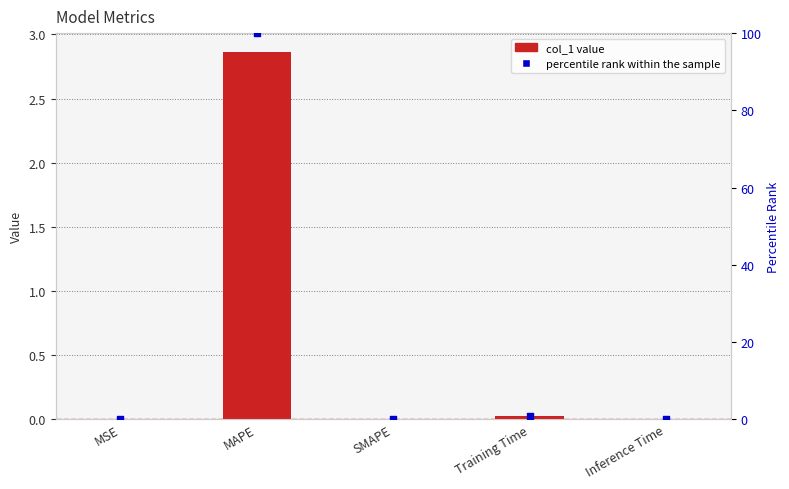

At how many categories does at least one series exceed 53?

1